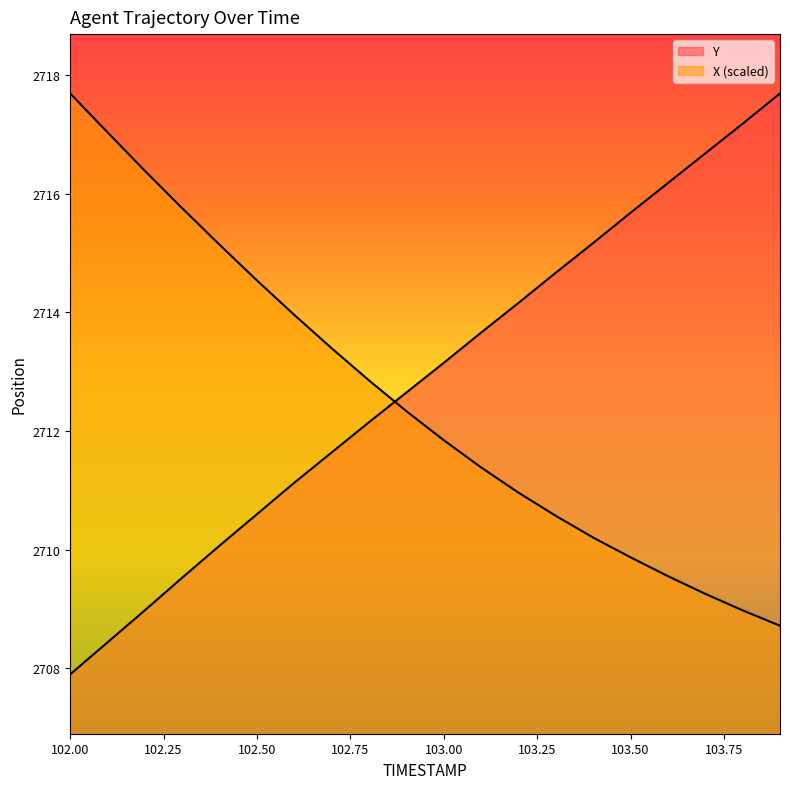

True or false: Y has more than 1 points higher than both neighbors.

False